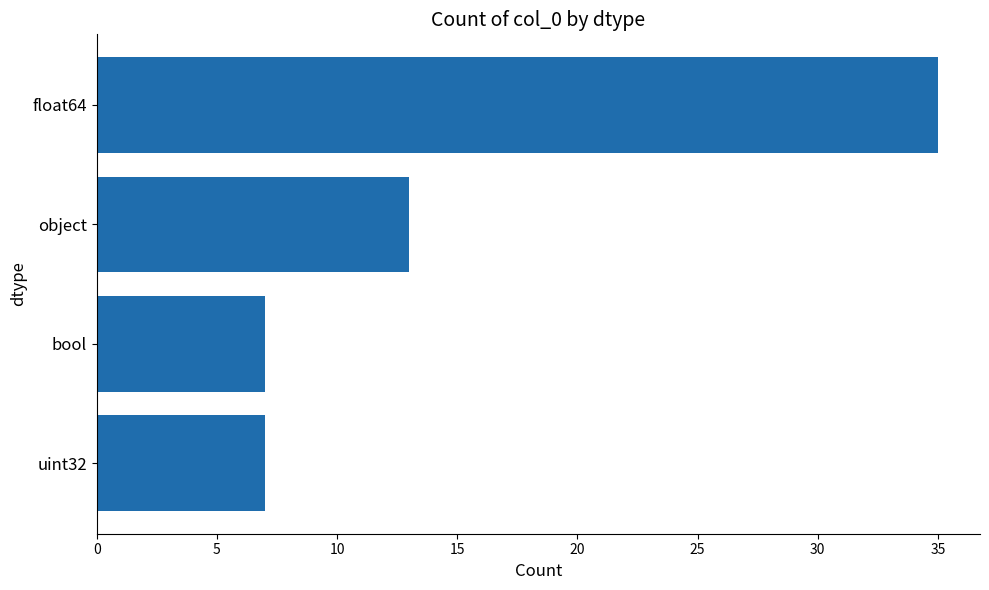

Where is the data nearest to the value 21?

object